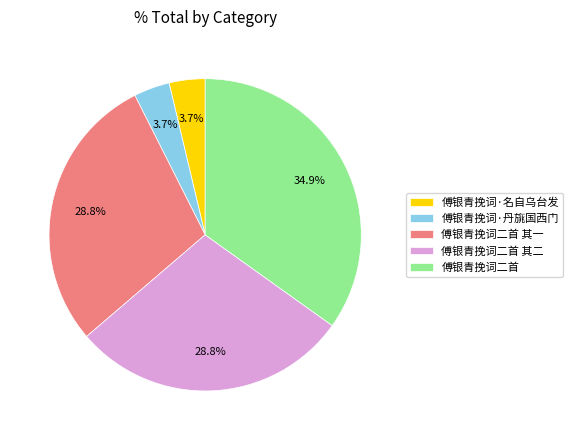

What is the largest slice in the pie chart?

傅银青挽词二首